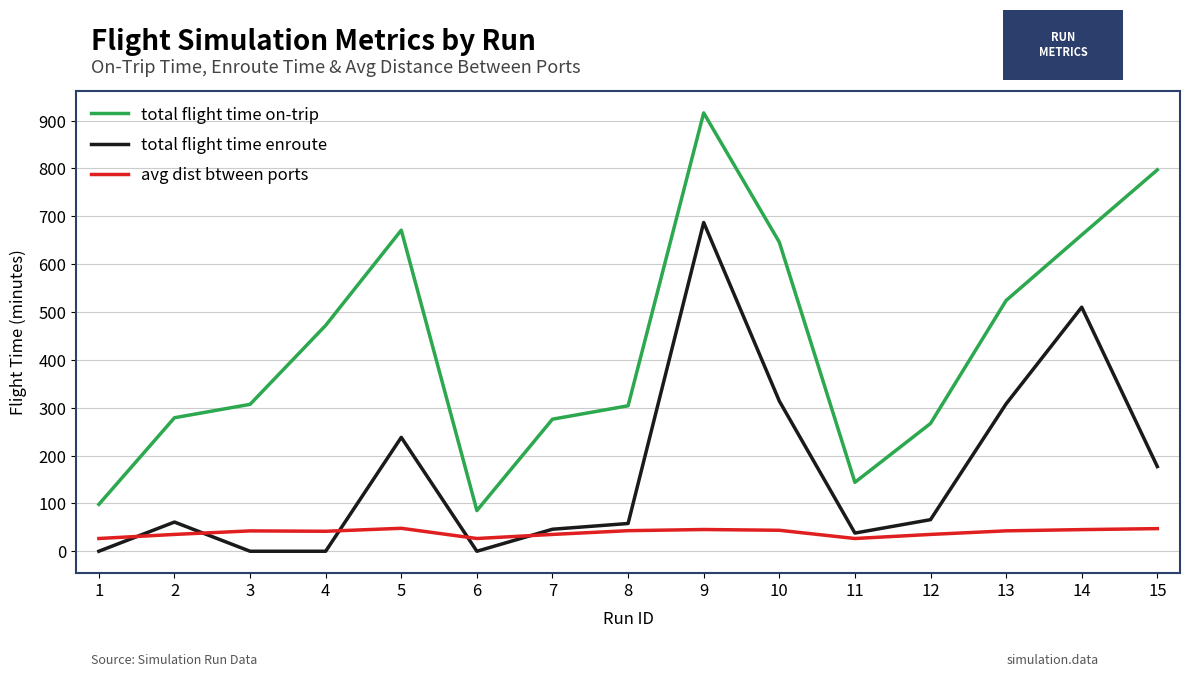

What are all the series names shown in the legend?

total flight time on-trip, total flight time enroute, avg dist btween ports